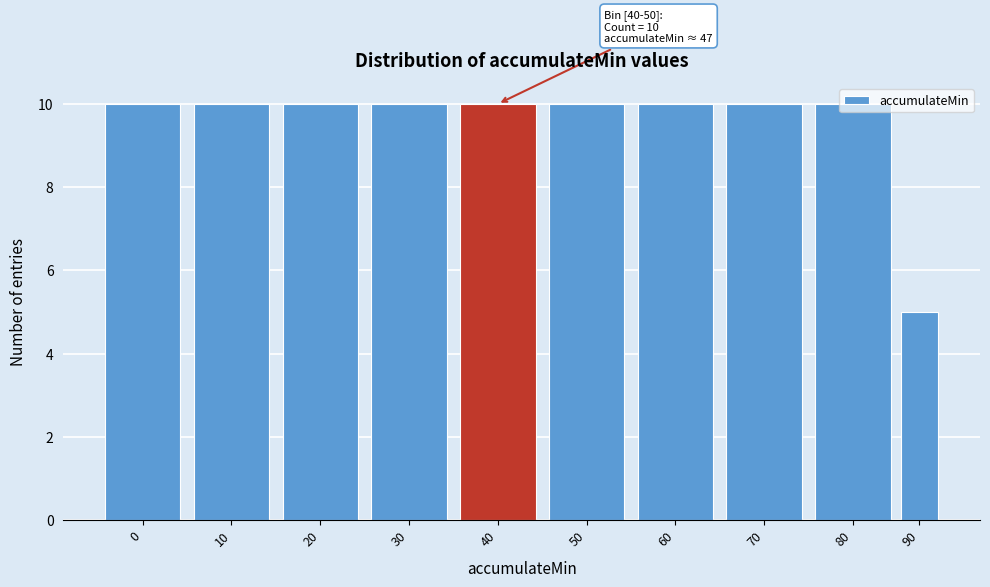

What is the ratio of the value at 20 to the value at 30?

1.0